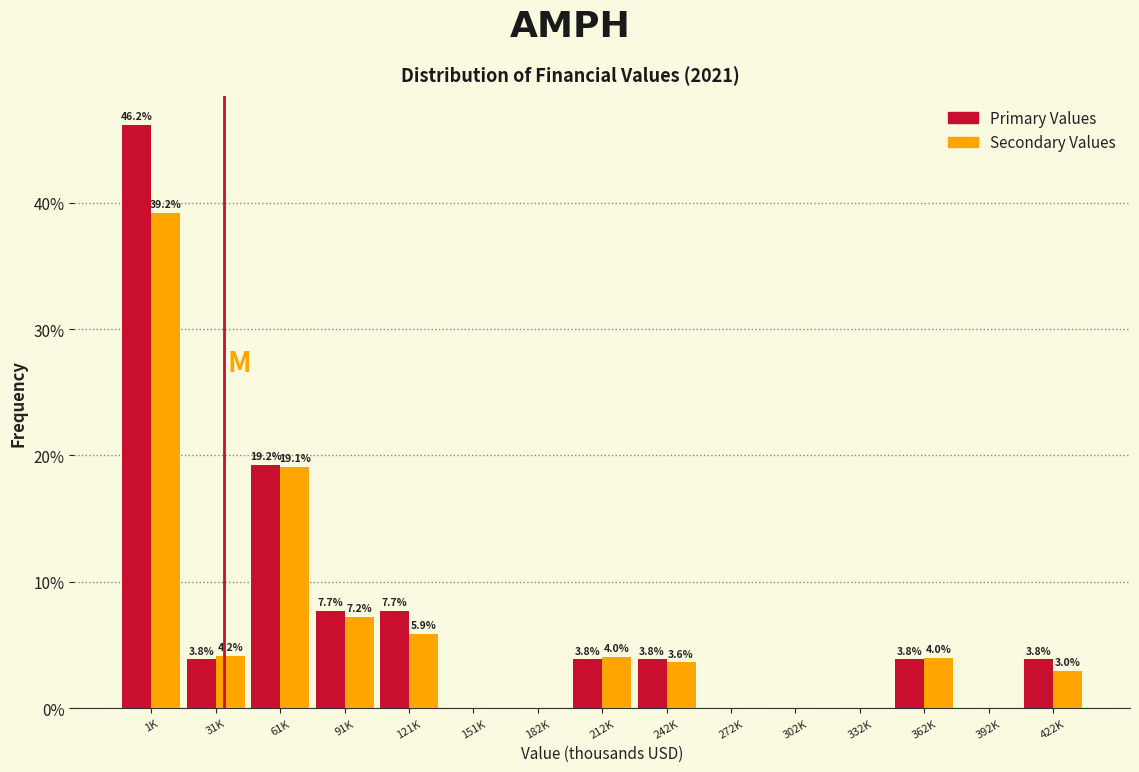

Reading left to right, what are all the values shown in this chart?

Primary Values: 1K=46.2	31K=3.8	61K=19.2	91K=7.7	121K=7.7	151K=0.0	182K=0.0	212K=3.8	242K=3.8	272K=0.0	302K=0.0	332K=0.0	362K=3.8	392K=0.0	422K=3.8
Secondary Values: 1K=39.2	31K=4.2	61K=19.1	91K=7.2	121K=5.9	151K=0.0	182K=0.0	212K=4.0	242K=3.6	272K=0.0	302K=0.0	332K=0.0	362K=4.0	392K=0.0	422K=3.0